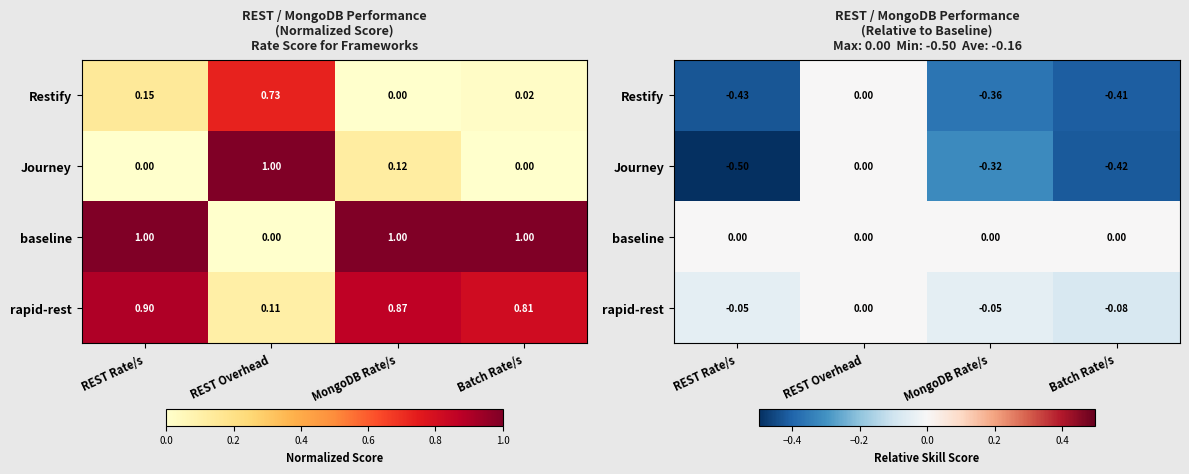

At which category is the sum across all series the highest?

REST Overhead